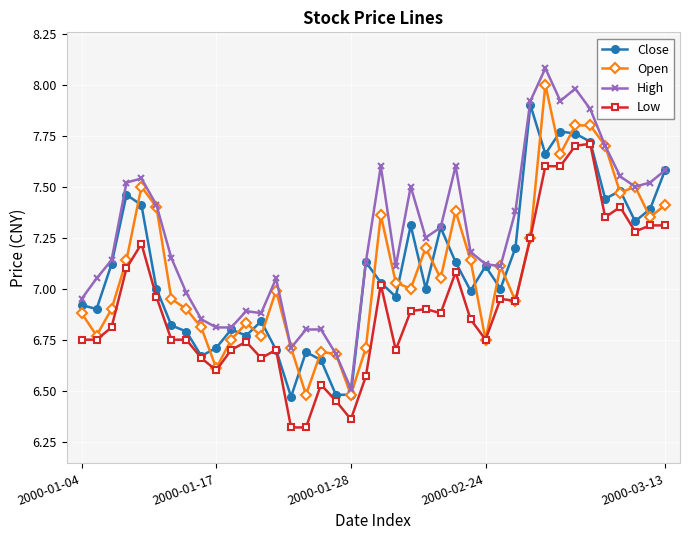

What is the highest value of the High series?

8.1